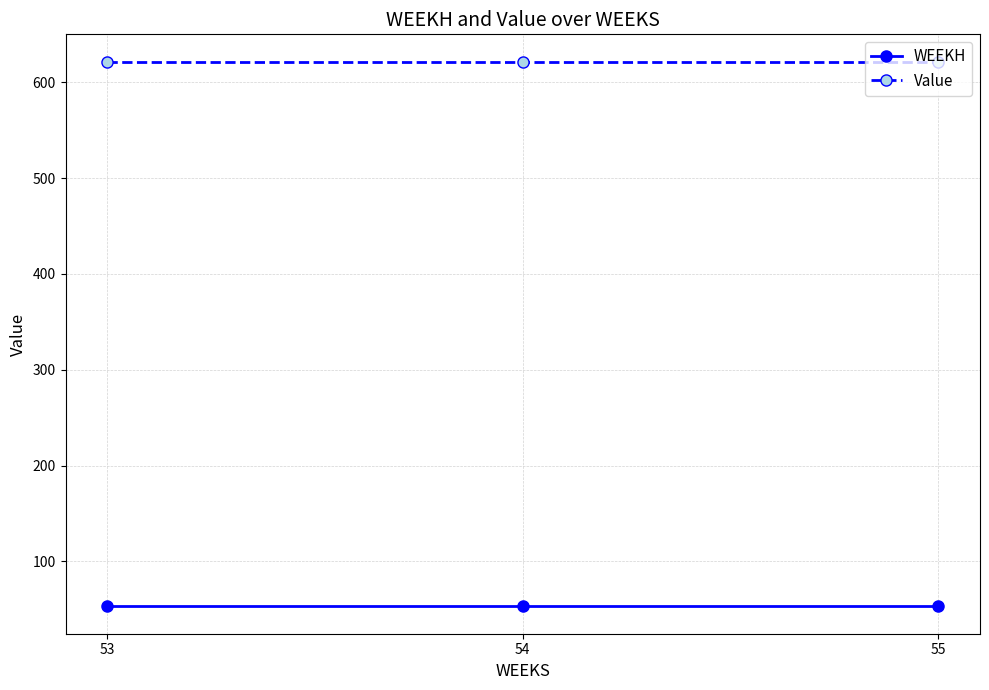

What is the spread (max minus min) of values at 54?

568.6